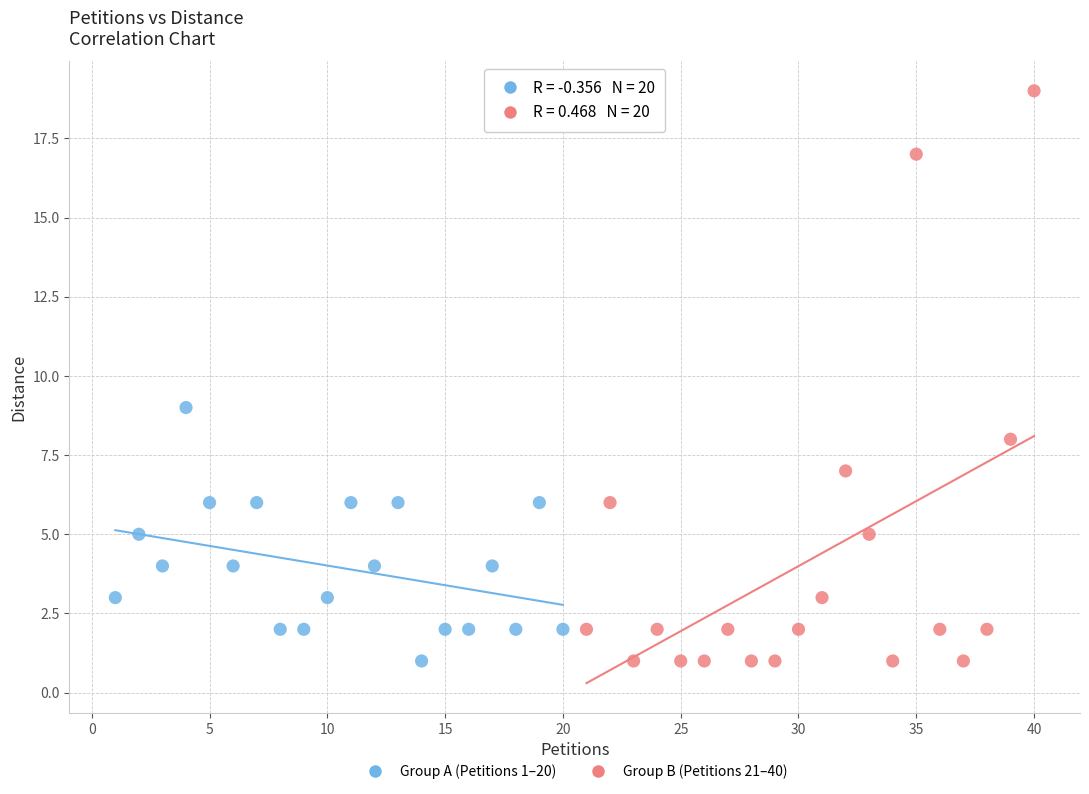

Which series has the largest Y range (max minus min)?

Group B (Petitions 21–40)